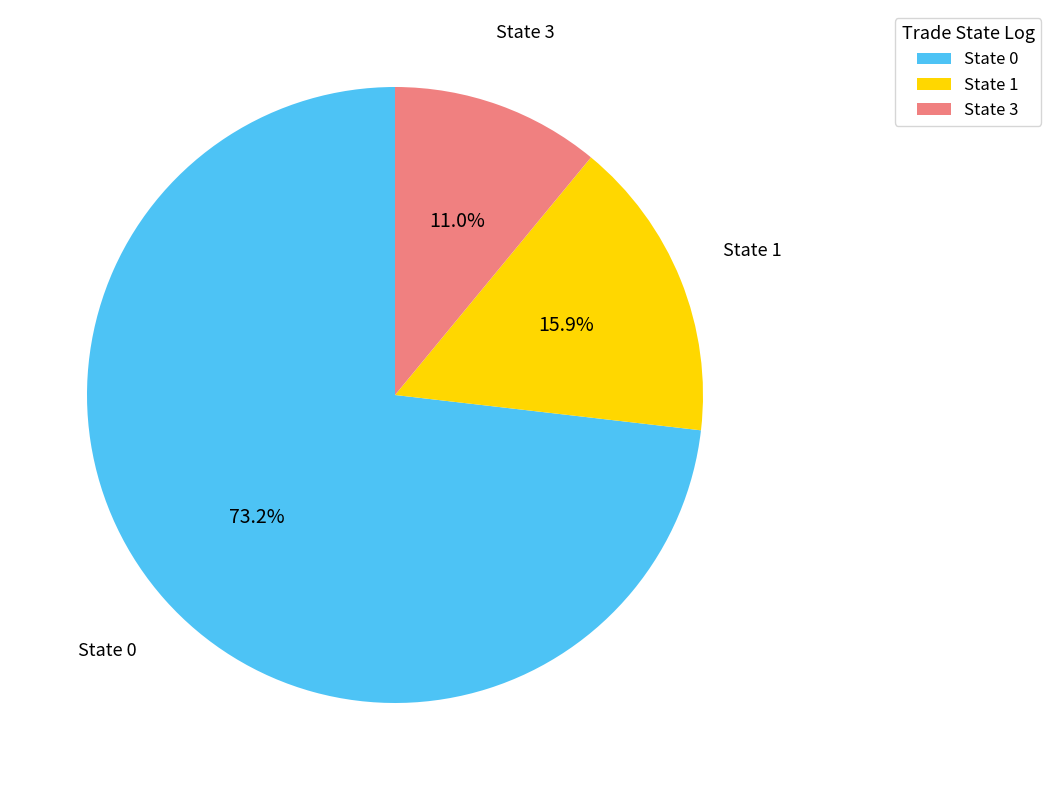

Is there a majority slice in this chart?

Yes